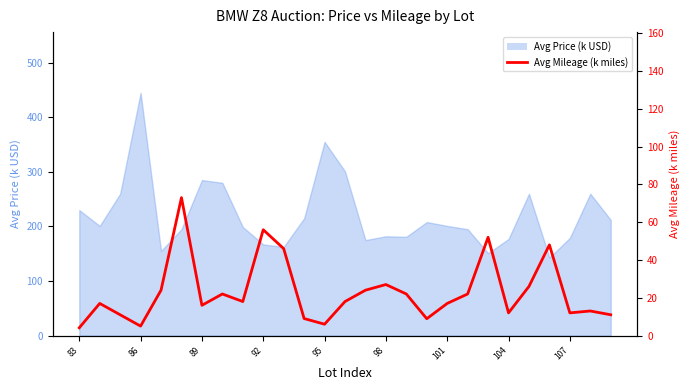

How many lines are shown in the chart?

1